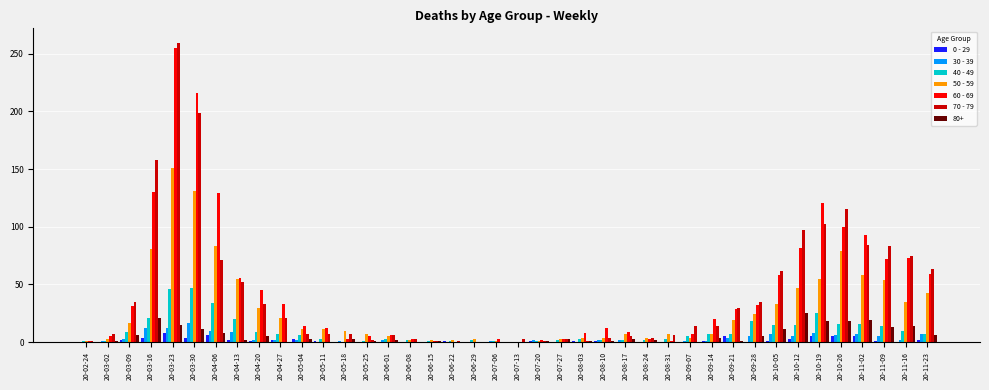

Is it true that 60 - 69 equals 32 at 20-09-28?

True